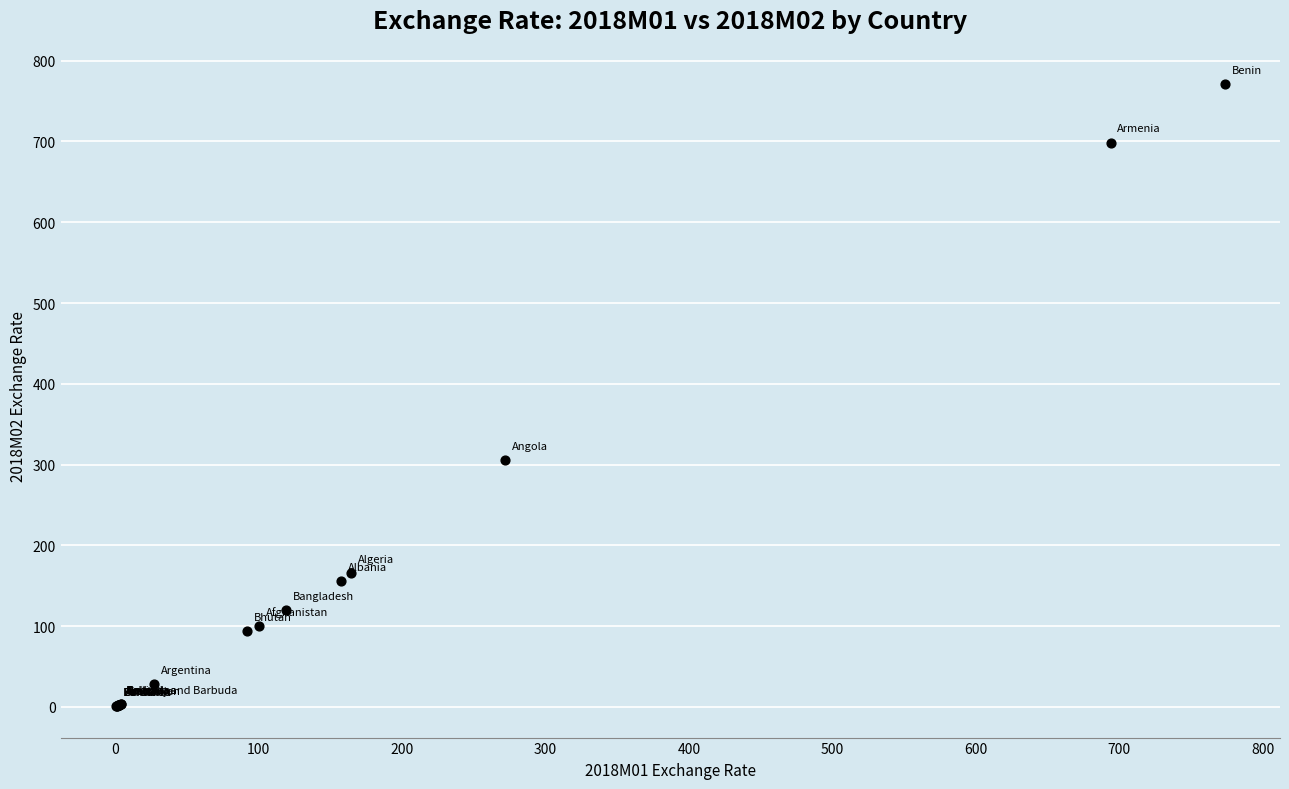

What Y value in the scatter plot is closest to 385?

305.1